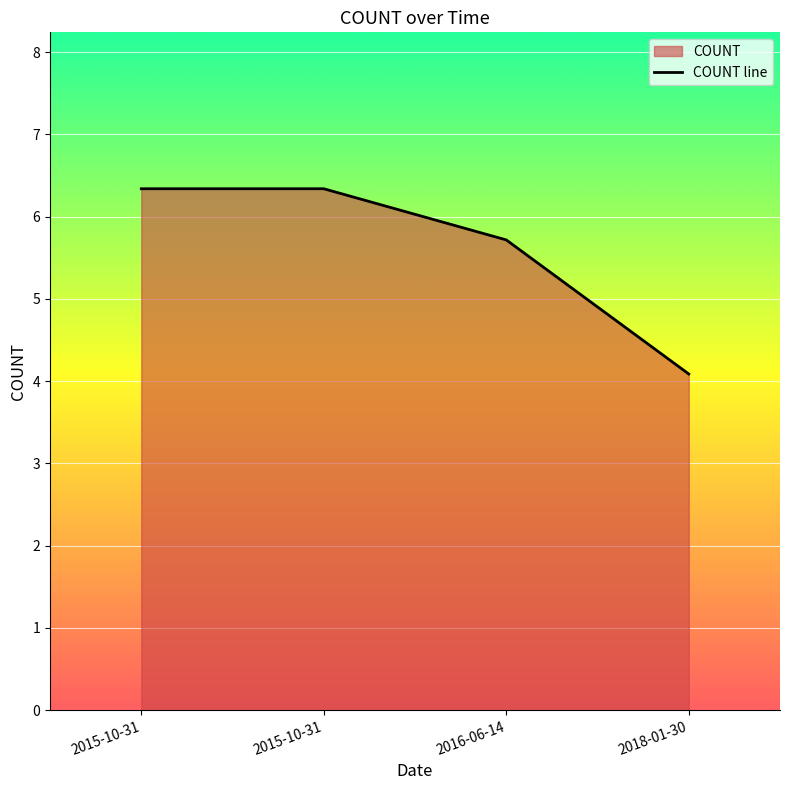

What is the difference between the maximum and minimum values?

2.3